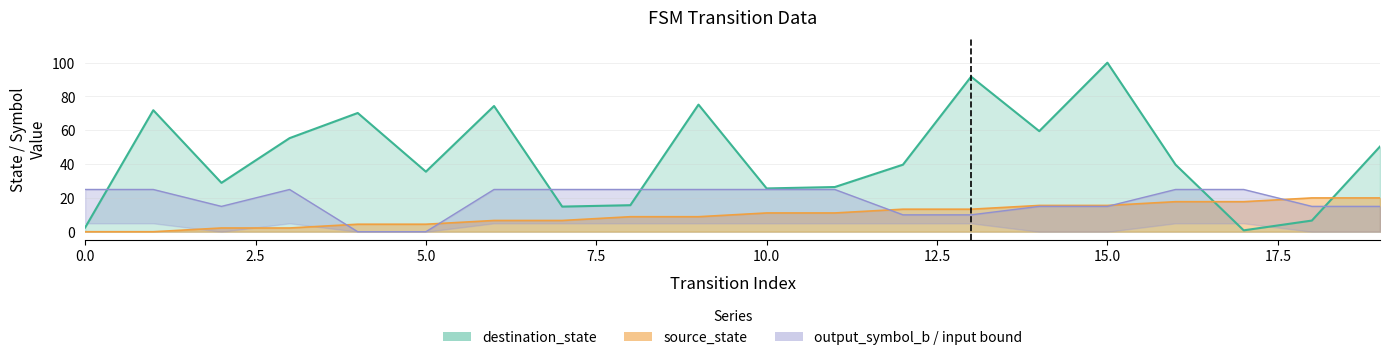

The source_state series shows 15.6 at 15. True or false?

True